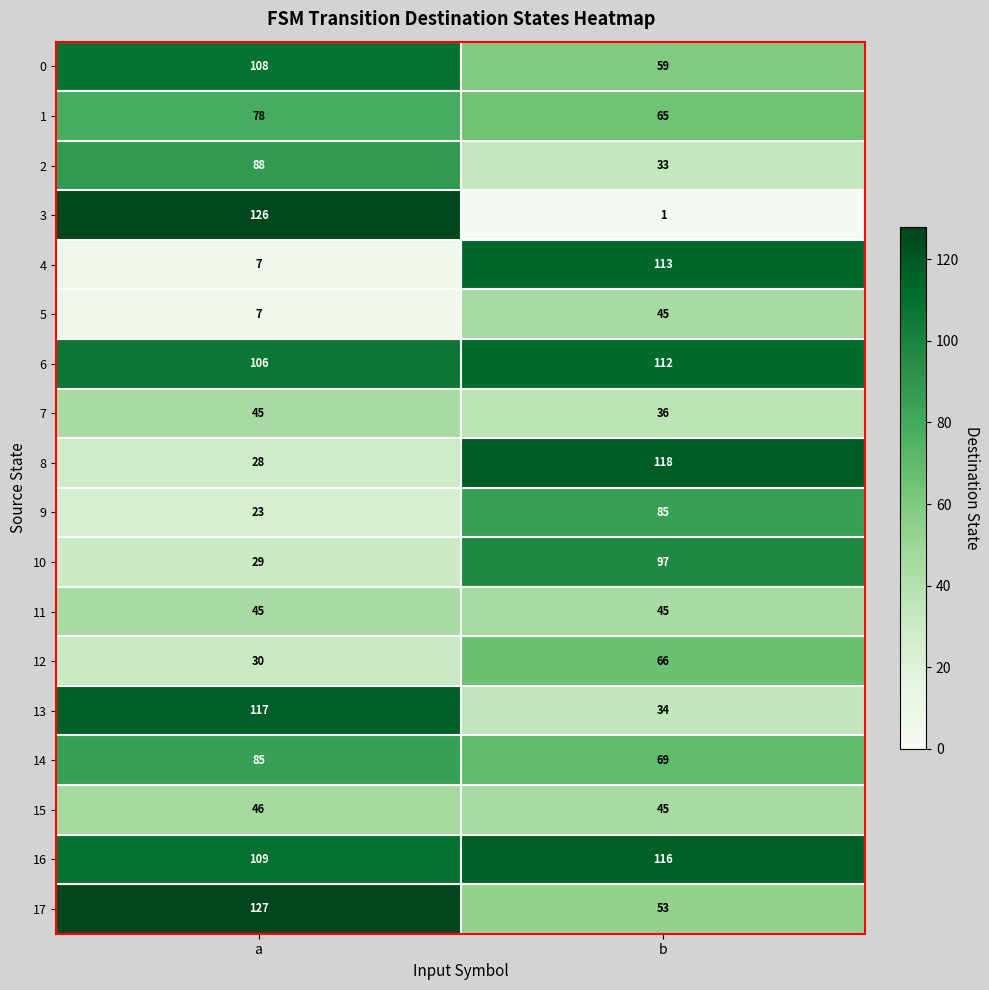

Is it true that 6 equals 38 at b?

False